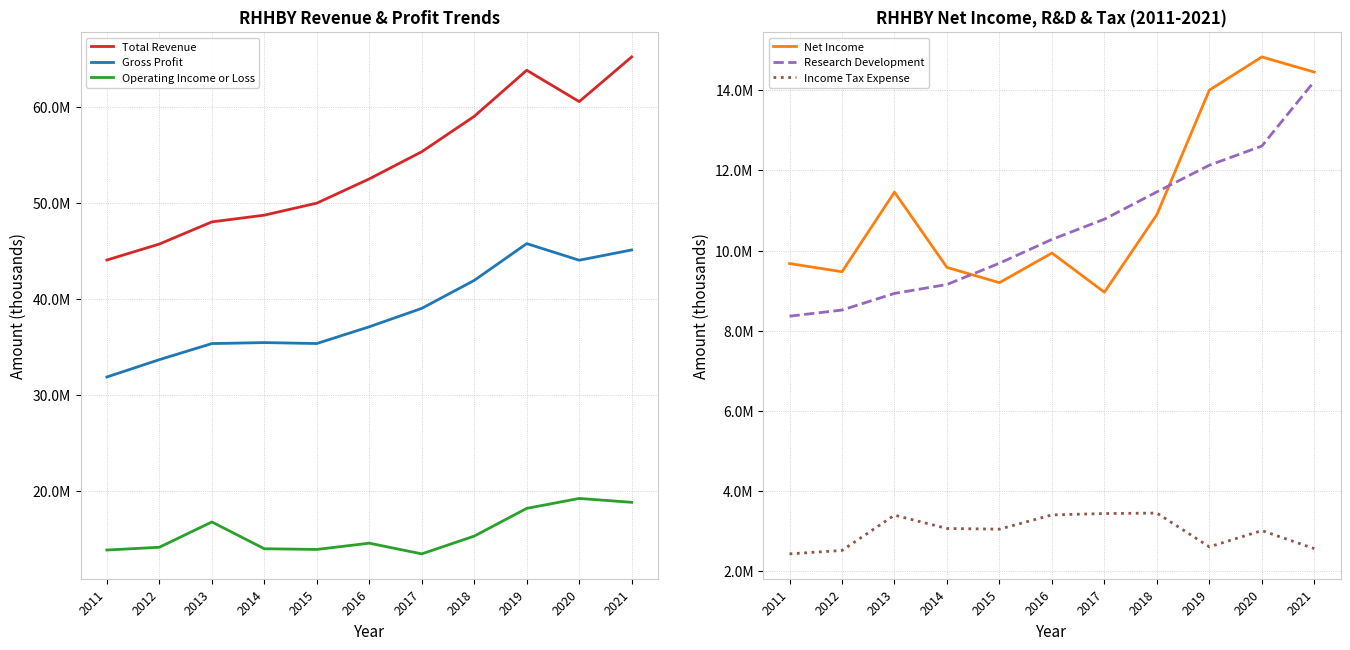

At which label does Operating Income or Loss first exceed 14588600?

2013